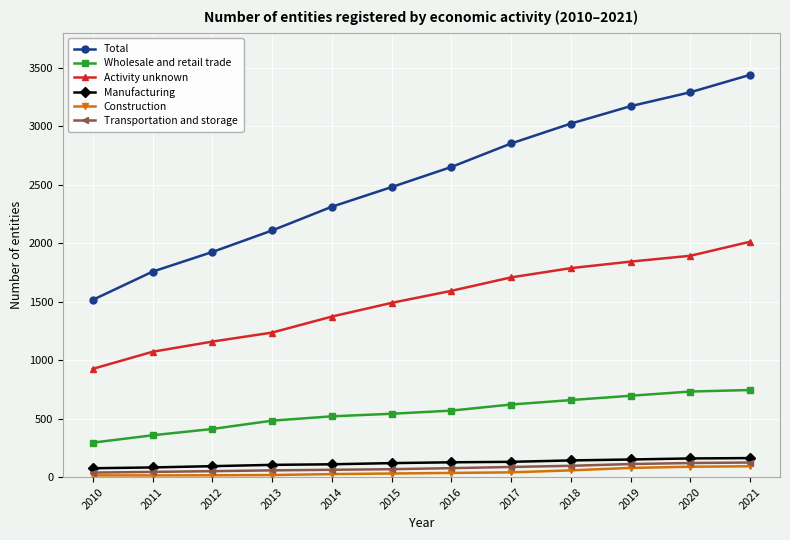

True or false: Wholesale and retail trade and Activity unknown intersect in this chart.

False